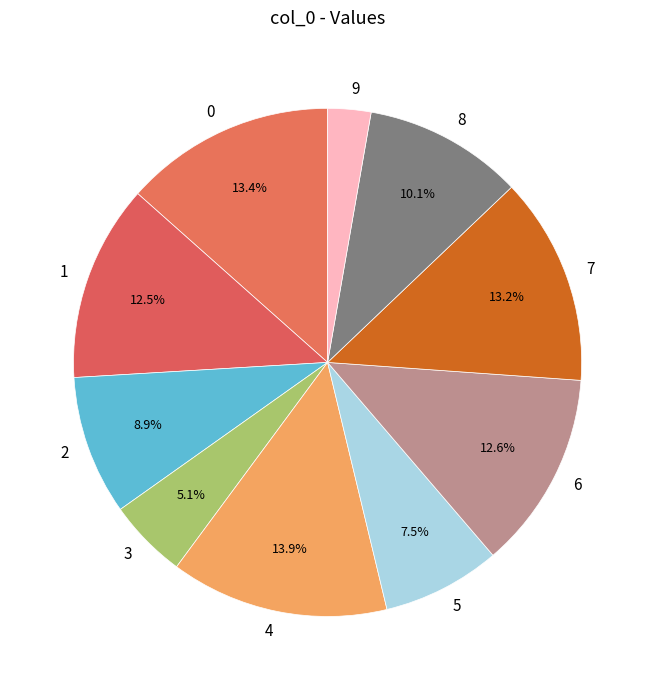

What is the smallest slice in the pie chart?

9